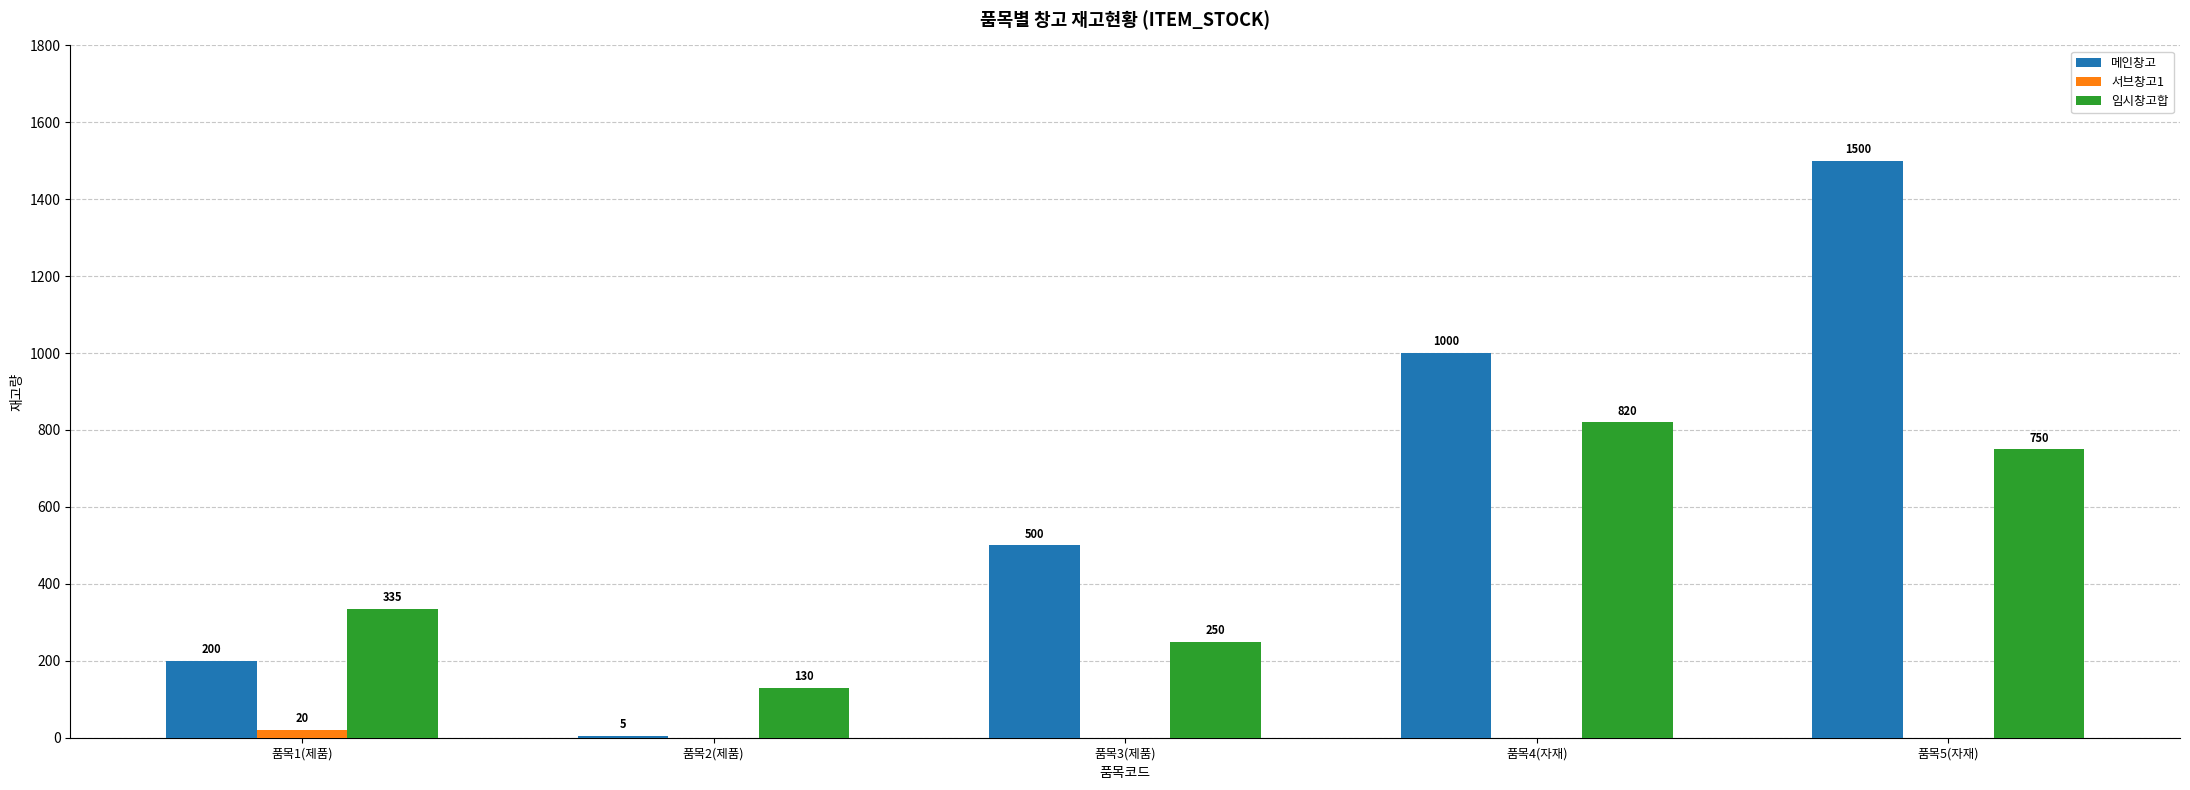

At which label does 서브창고1 reach its peak?

품목1(제품)